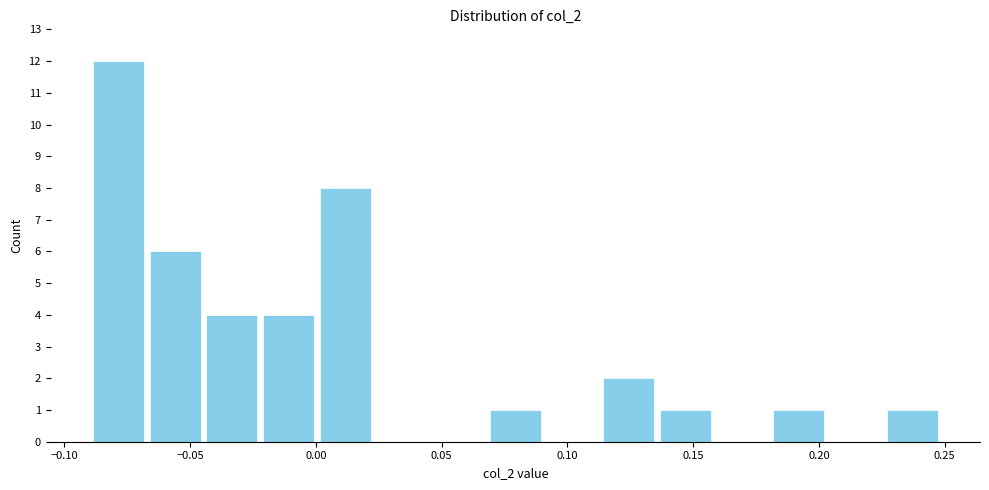

Reading left to right, list every bar in this chart as the range it spans on the x-axis followed by its height. Neither the bar edges nor the heights are printed on the chart, so give them approximately, as read against the axes.

-0.090 to -0.065: 12
-0.065 to -0.045: 6
-0.045 to -0.020: 4
-0.020 to 0.000: 4
0.000 to 0.025: 8
0.025 to 0.045: 0
0.045 to 0.070: 0
0.070 to 0.090: 1
0.090 to 0.115: 0
0.115 to 0.135: 2
0.135 to 0.160: 1
0.160 to 0.180: 0
0.180 to 0.205: 1
0.205 to 0.225: 0
0.225 to 0.250: 1